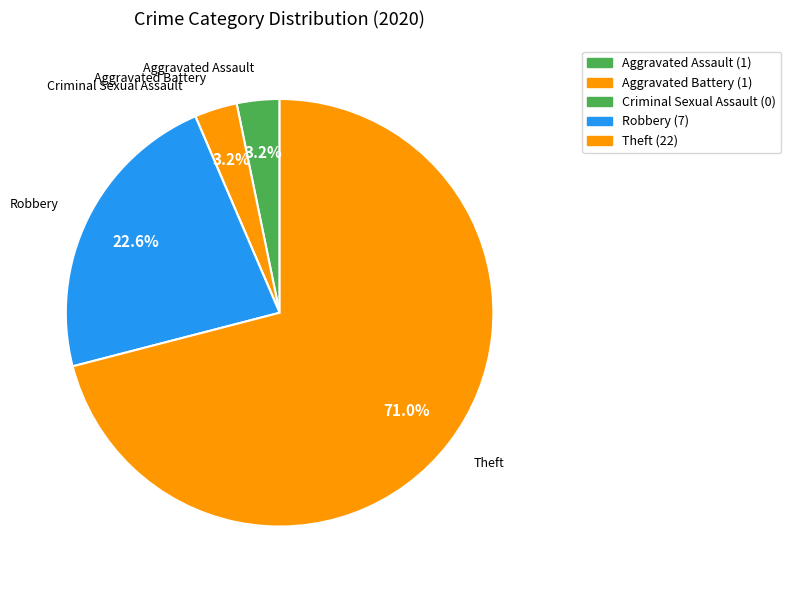

What portion of the pie excludes Robbery?

77.4%